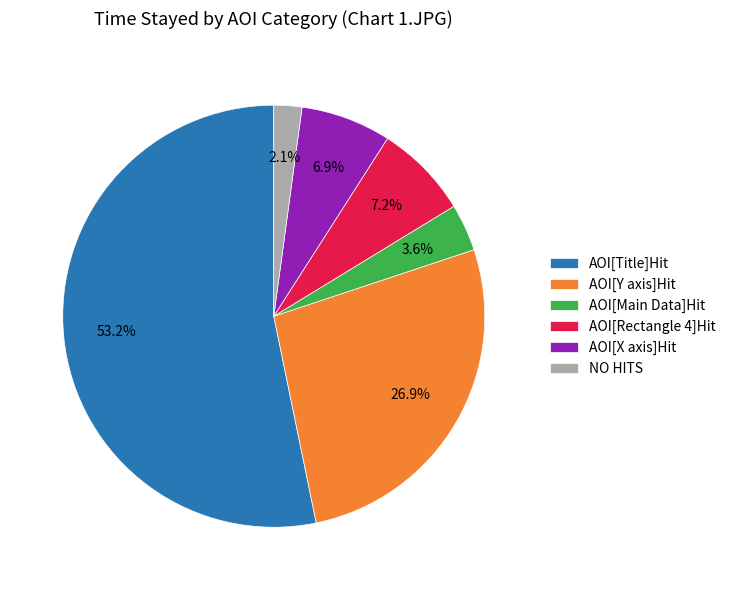

Which slice is the largest?

AOI[Title]Hit